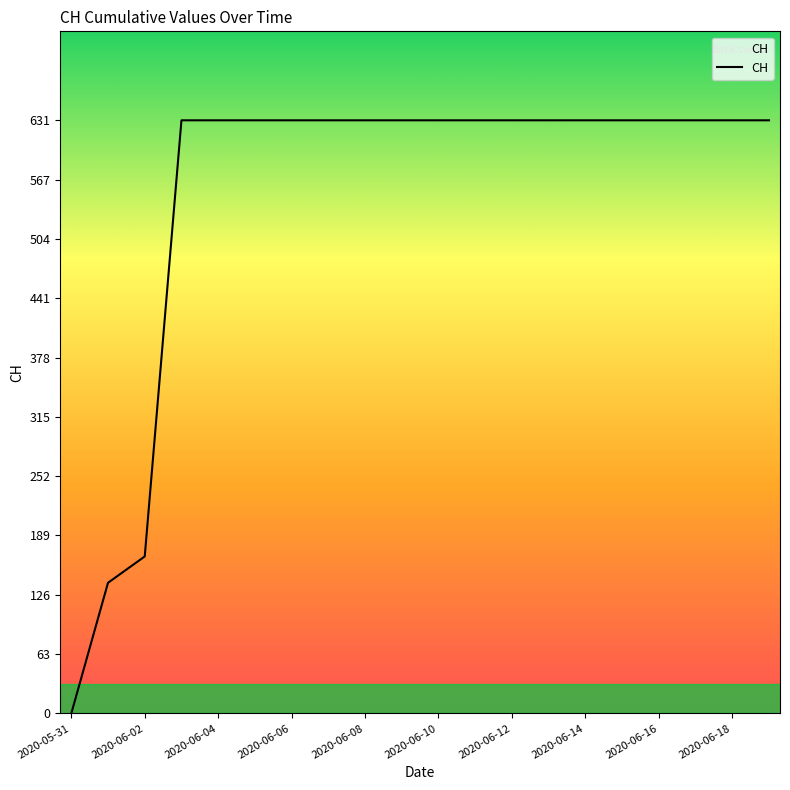

What is the difference between the second highest and minimum values?

631